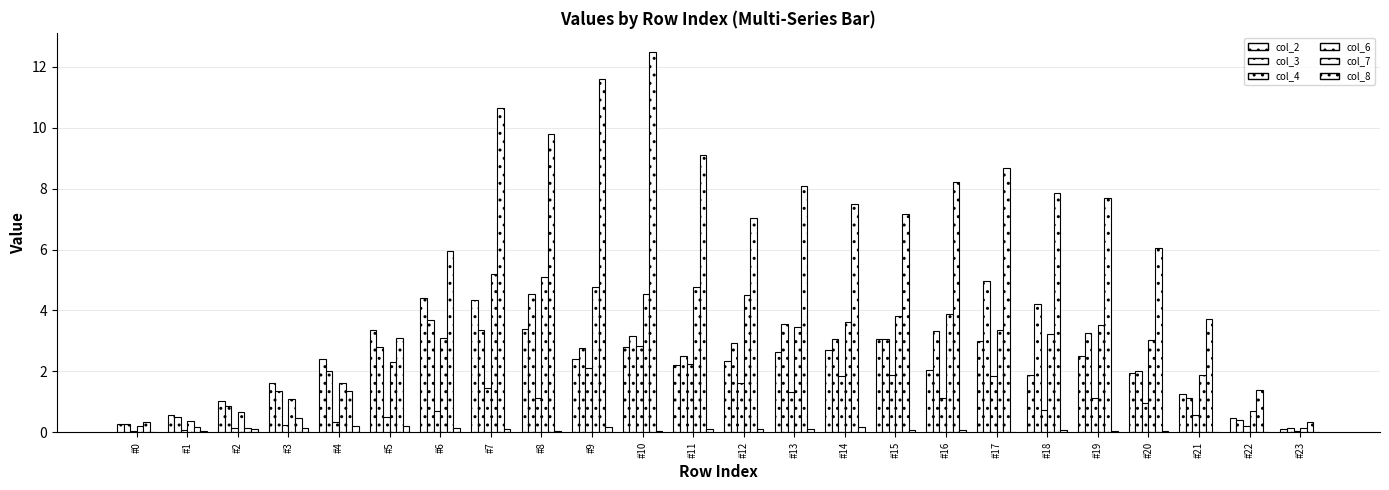

Are the bars horizontal?

No